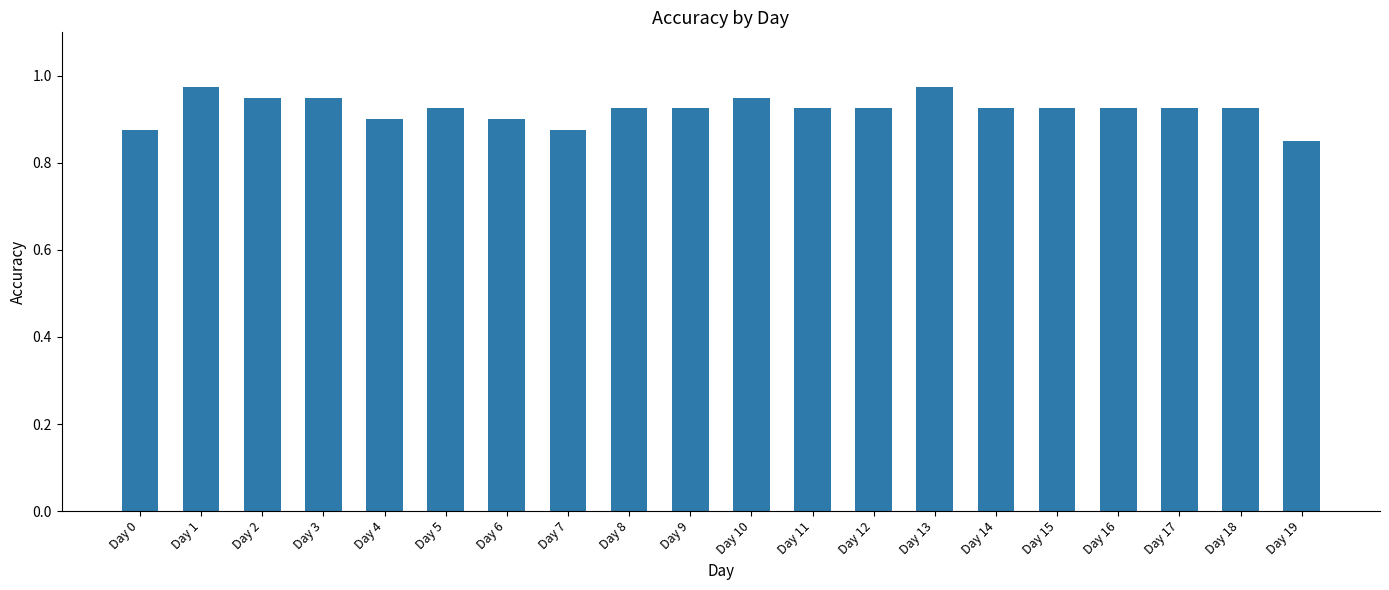

How many values are between 0 and 1?

20